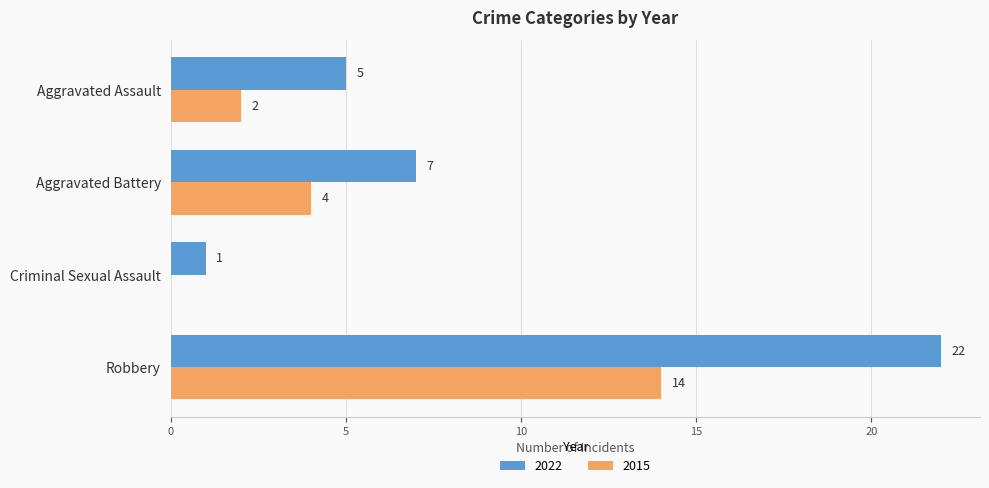

What is the spread (max minus min) of values at Criminal Sexual Assault?

1